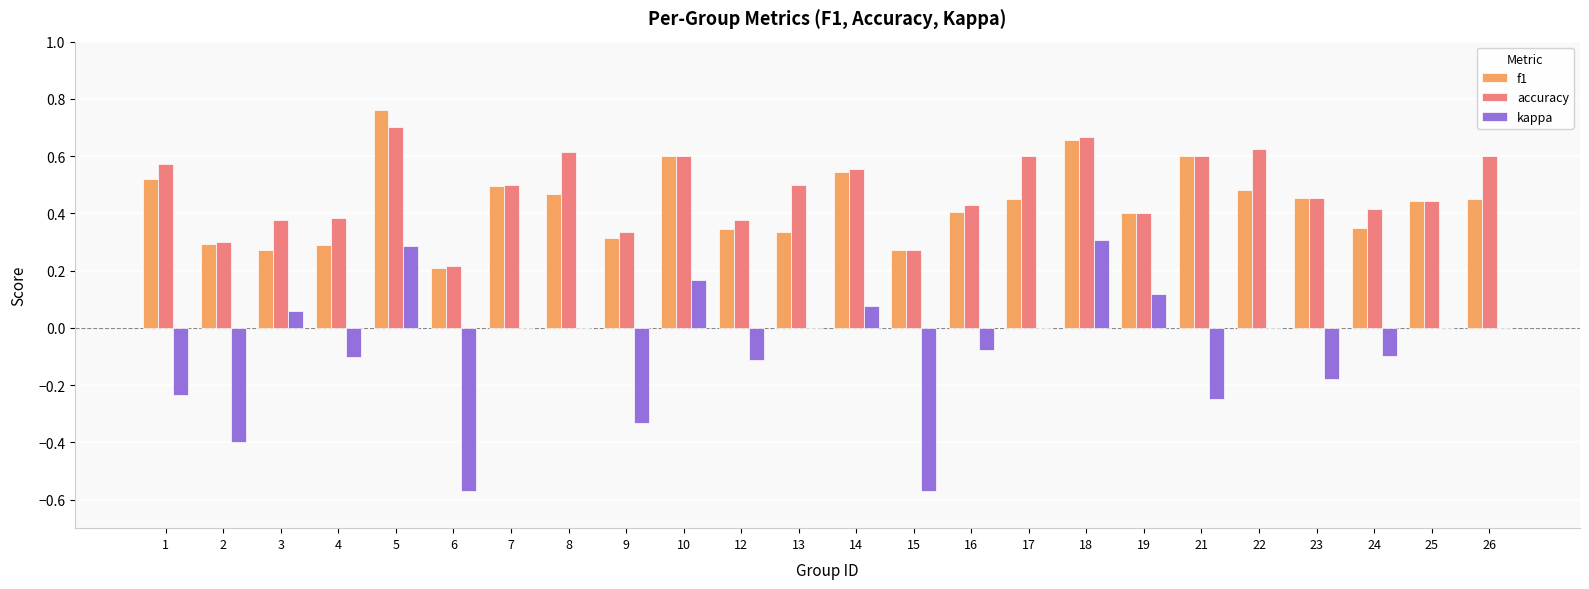

The value of f1 at 14 is 0.4. True or false?

False